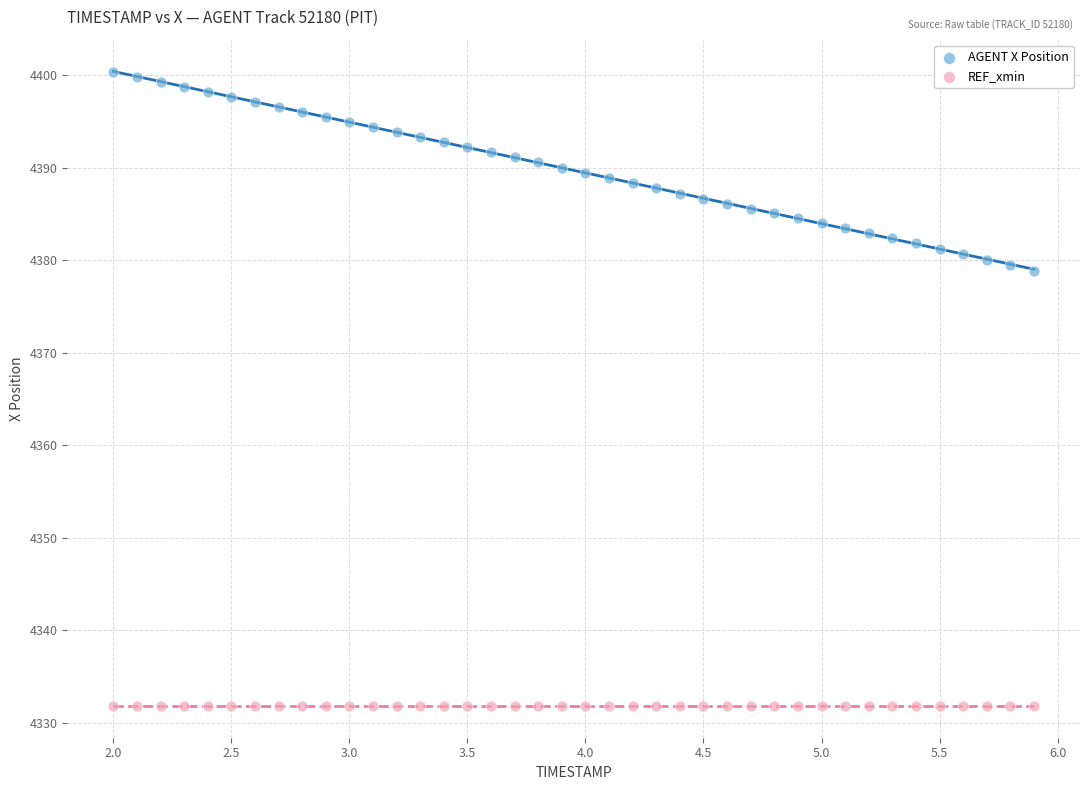

Which series reaches the minimum Y coordinate?

REF_xmin